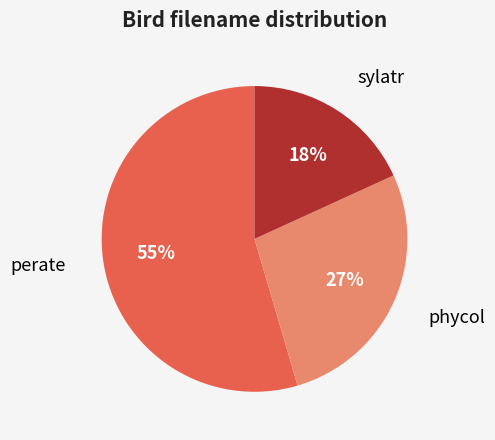

To the nearest percent, what is the average slice percentage?

33%